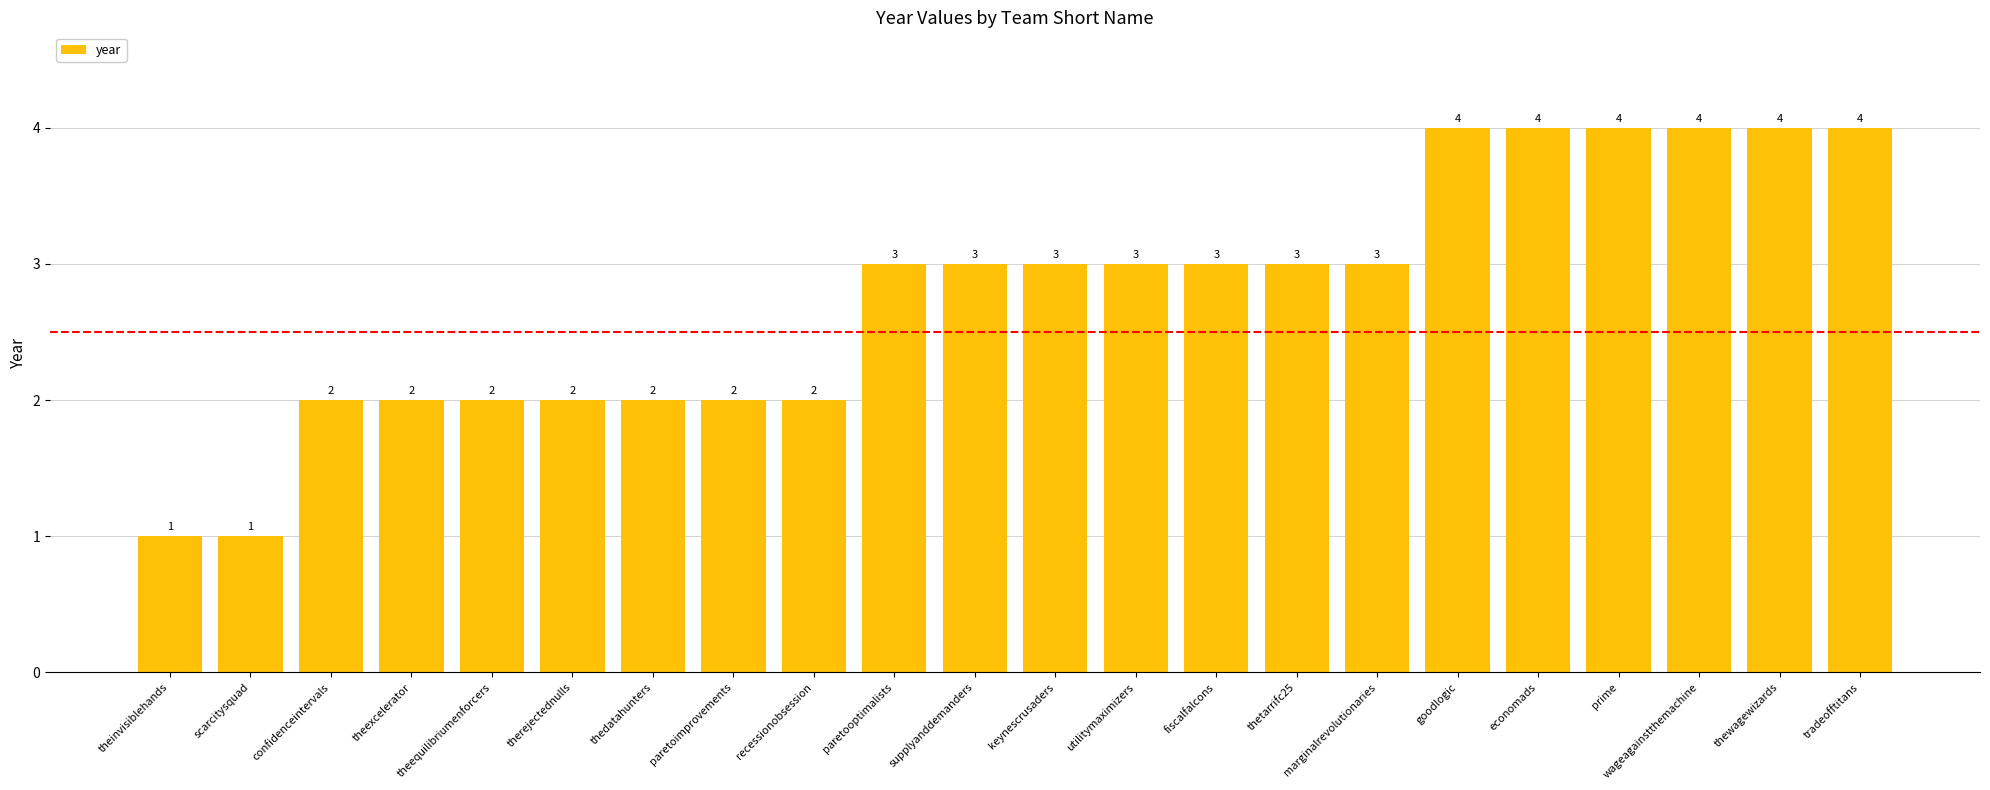

Reading left to right, extract all data points from this chart.

1	1	2	2	2	2	2	2	2	3	3	3	3	3	3	3	4	4	4	4	4	4